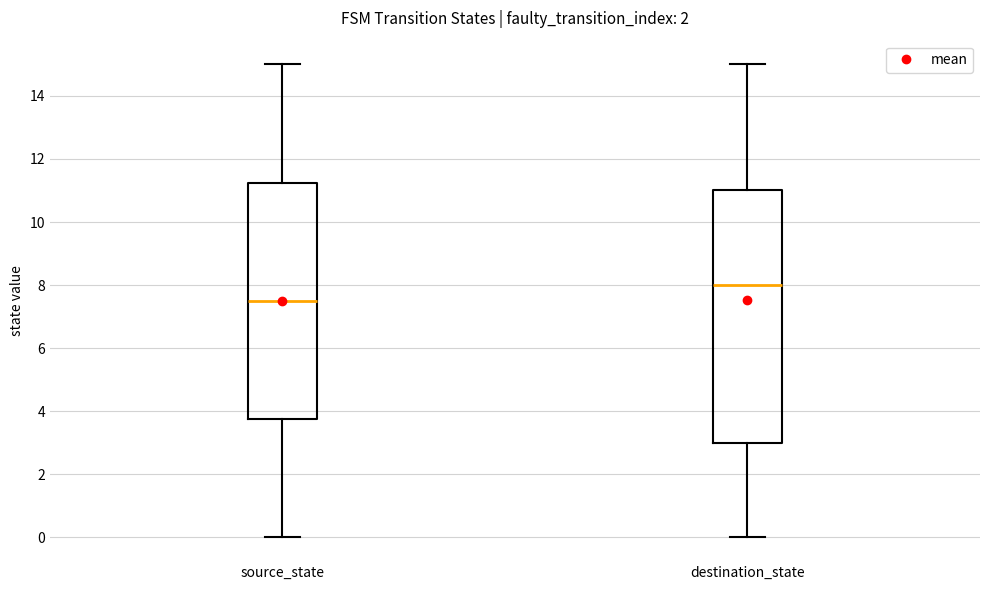

Reading left to right, transcribe this box plot: for each box, give where its median line is, the range the box spans, and where its two whiskers end, as read against the y-axis. The values are not printed on the chart, so give them approximately, as read against the axis.

source_state: median 7.6, box 3.8 to 11.2, whiskers 0.0 to 15.0
destination_state: median 8.0, box 3.0 to 11.0, whiskers 0.0 to 15.0